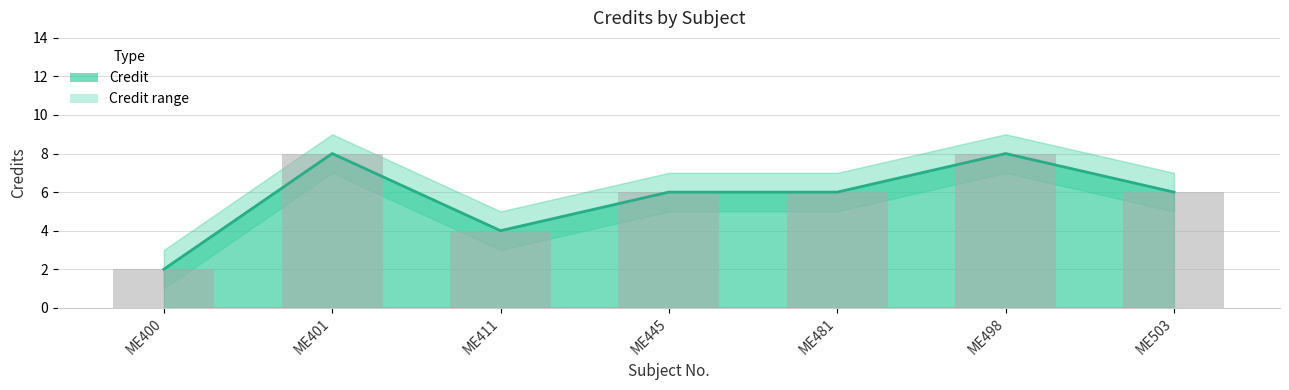

Where does the Credit series first go above 6?

ME401